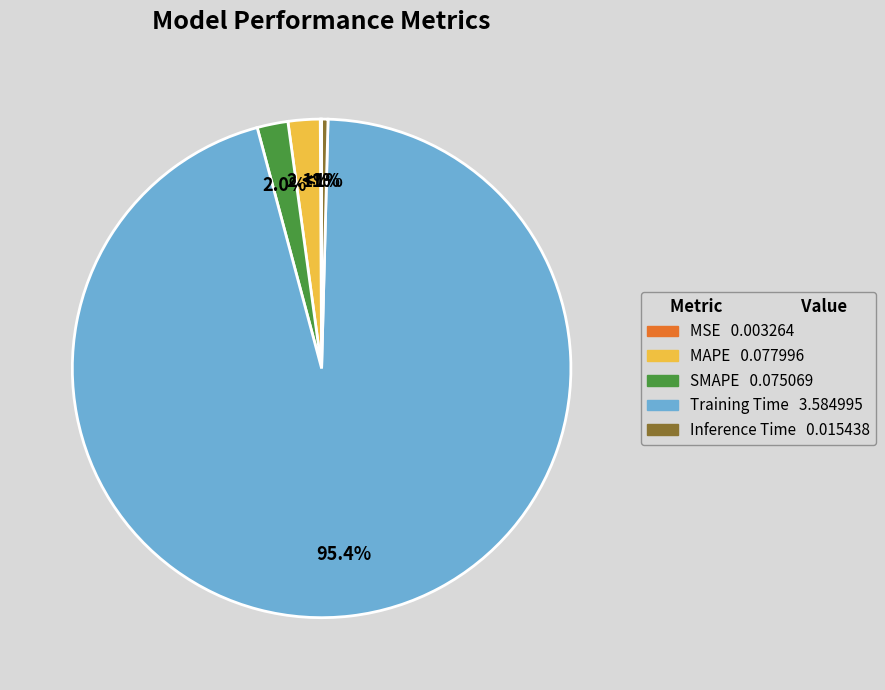

Is Training Time the majority of the pie?

Yes